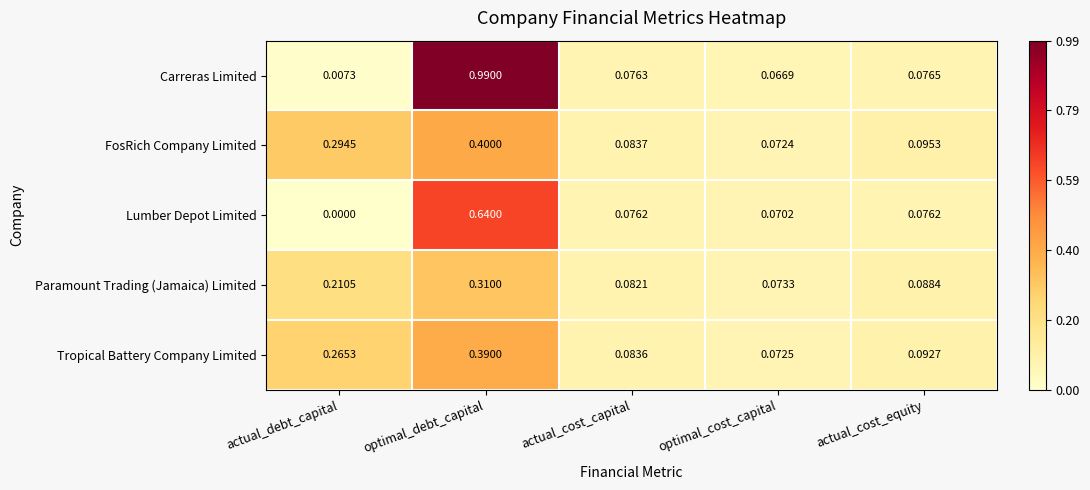

At which label is FosRich Company Limited closest to 0?

optimal_cost_capital